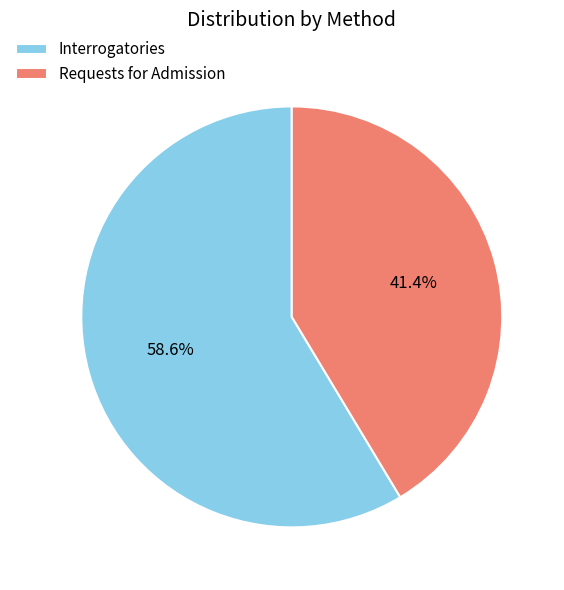

Is it true that Interrogatories is 59% of the pie?

True